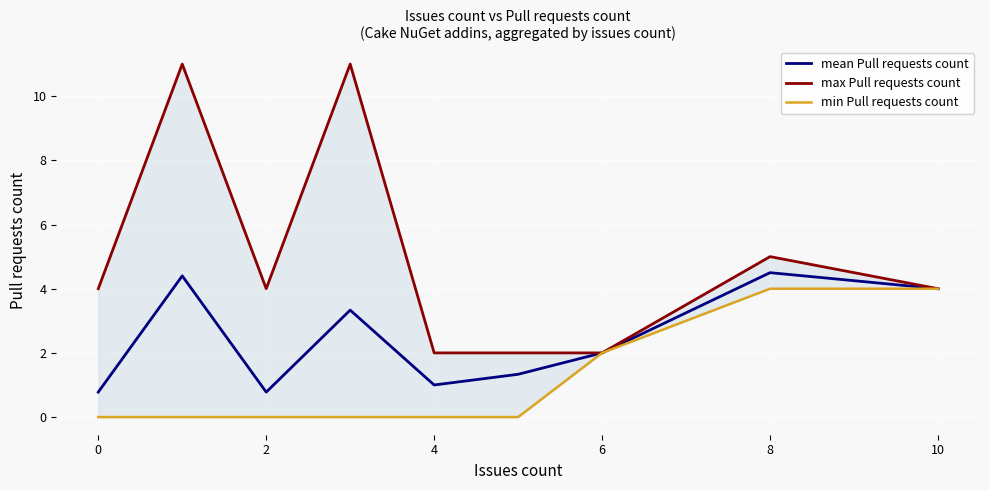

Is it true that mean Pull requests count equals 1.0 at 4?

True